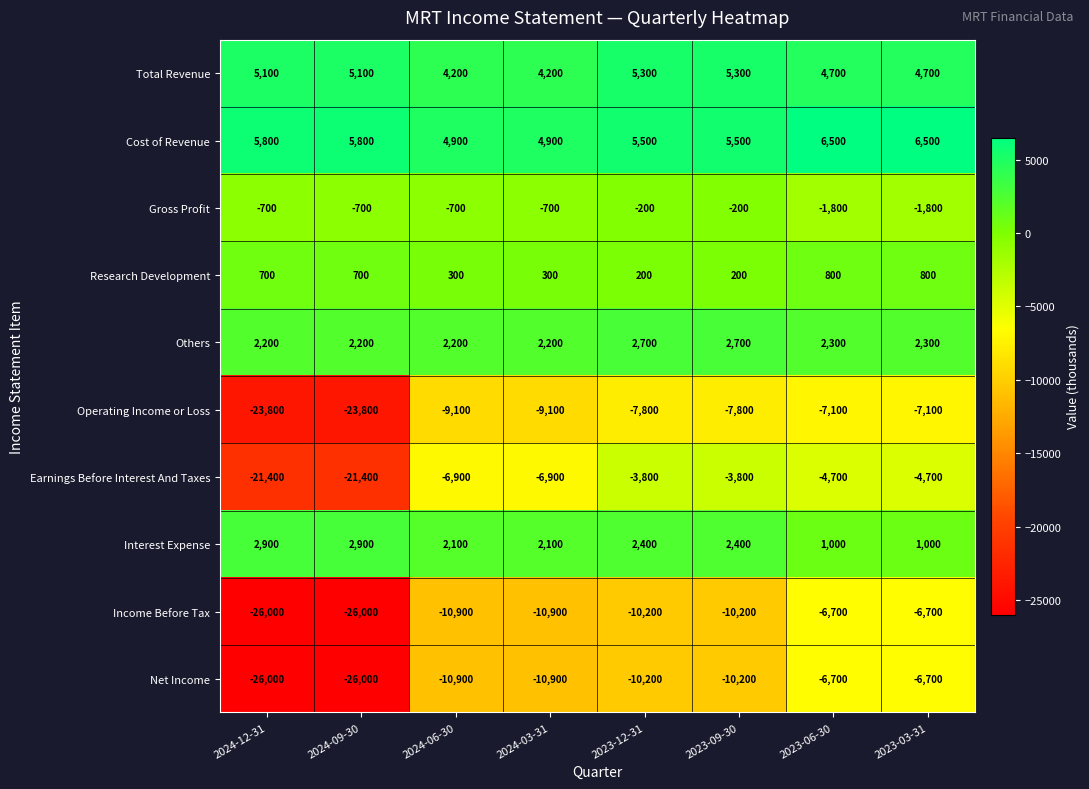

Read the Cost of Revenue value at 2024-03-31, to the nearest 100.

4900